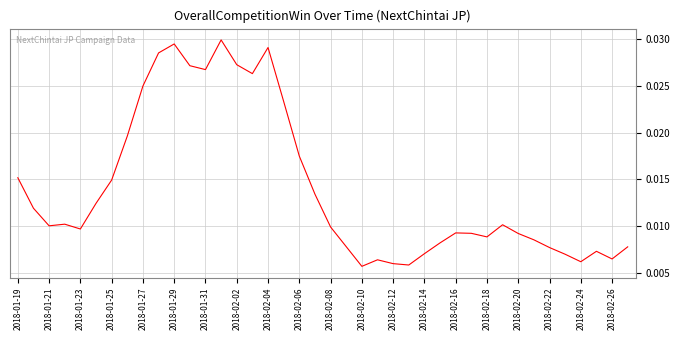

True or false: the data has more than 1 interior local peaks.

True